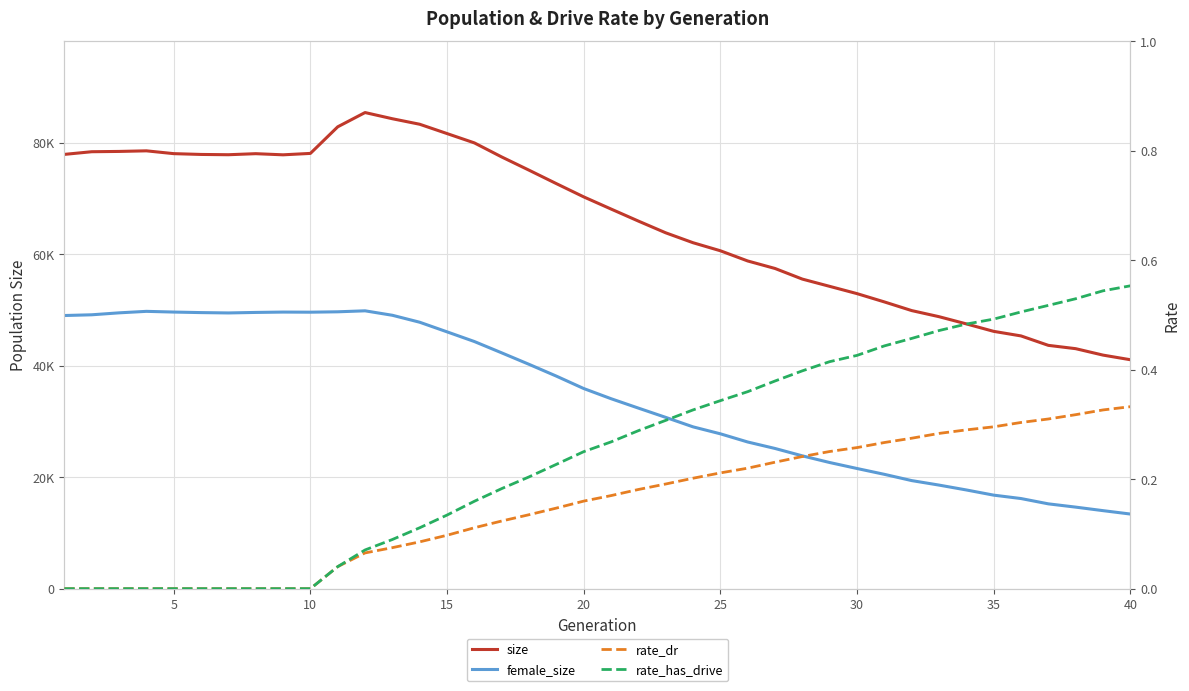

What is the maximum value shown in the chart?

85438.0